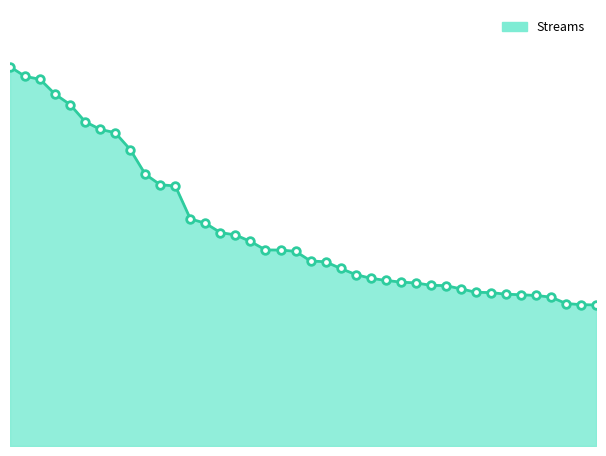

At how many categories does at least one series exceed 40055?

22